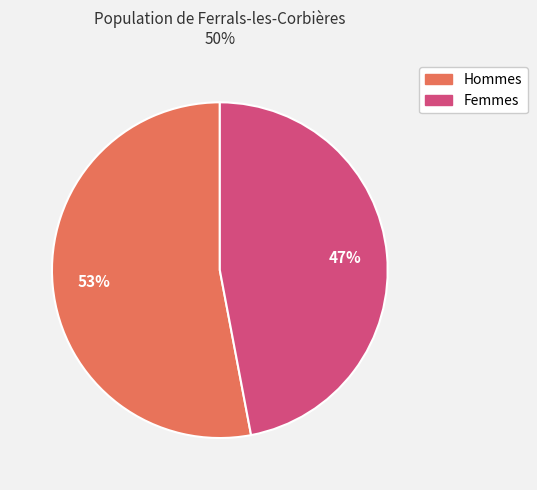

How many slices are in this pie chart?

2